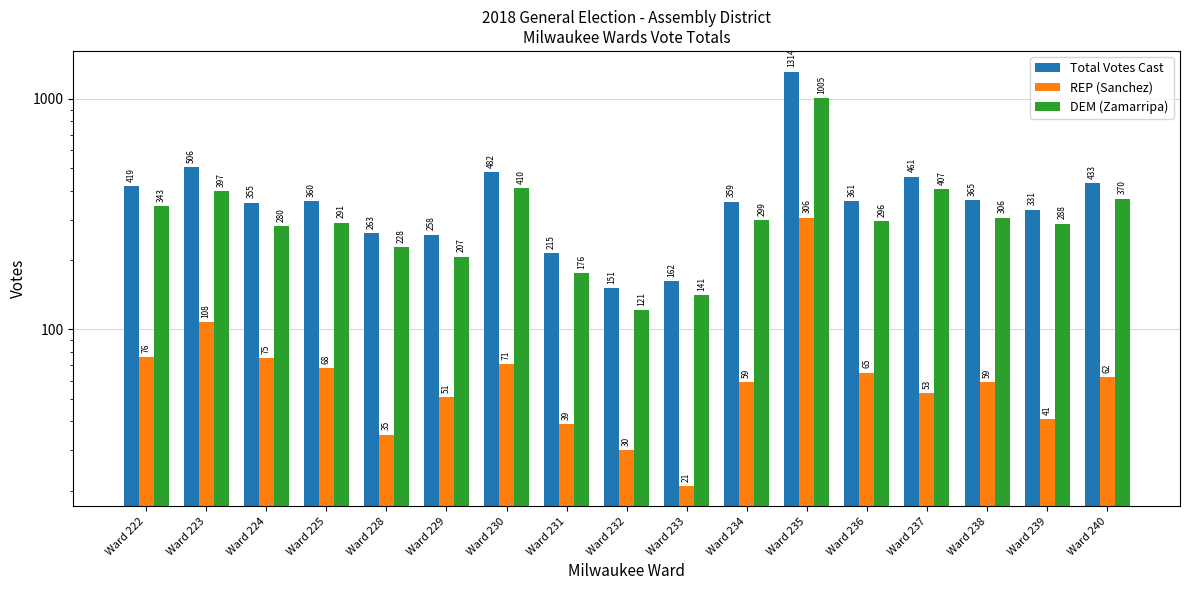

Where is REP (Sanchez) nearest to the value 163?

Ward 223